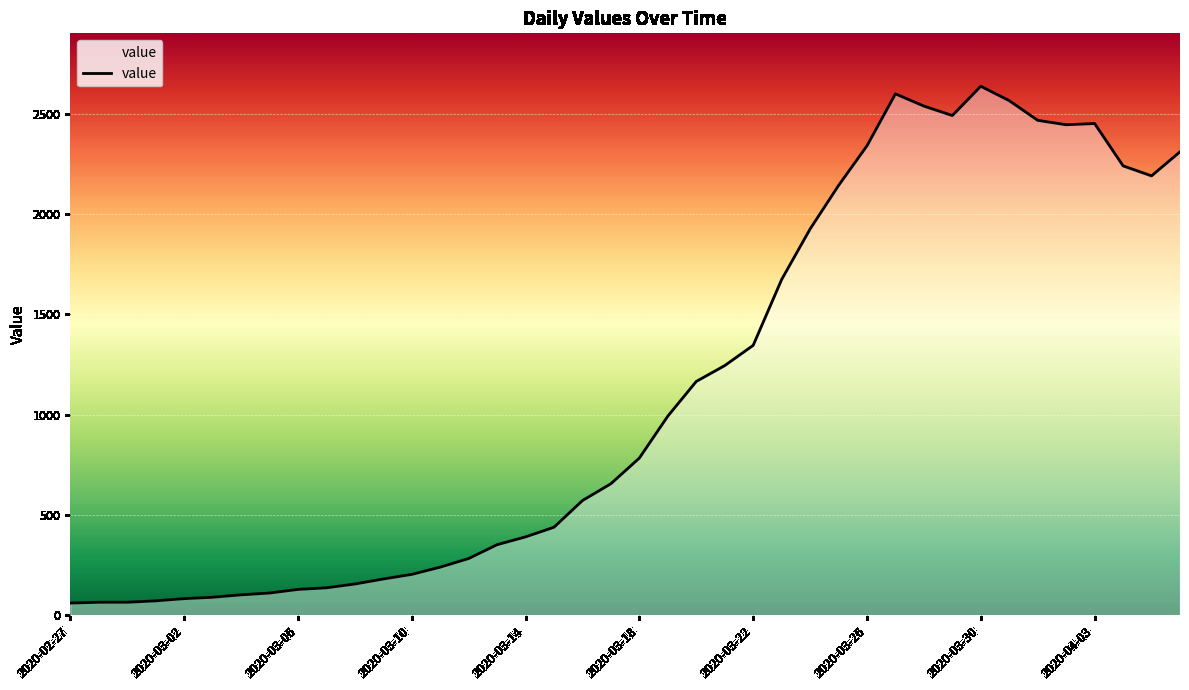

What is the greatest value displayed?

2638